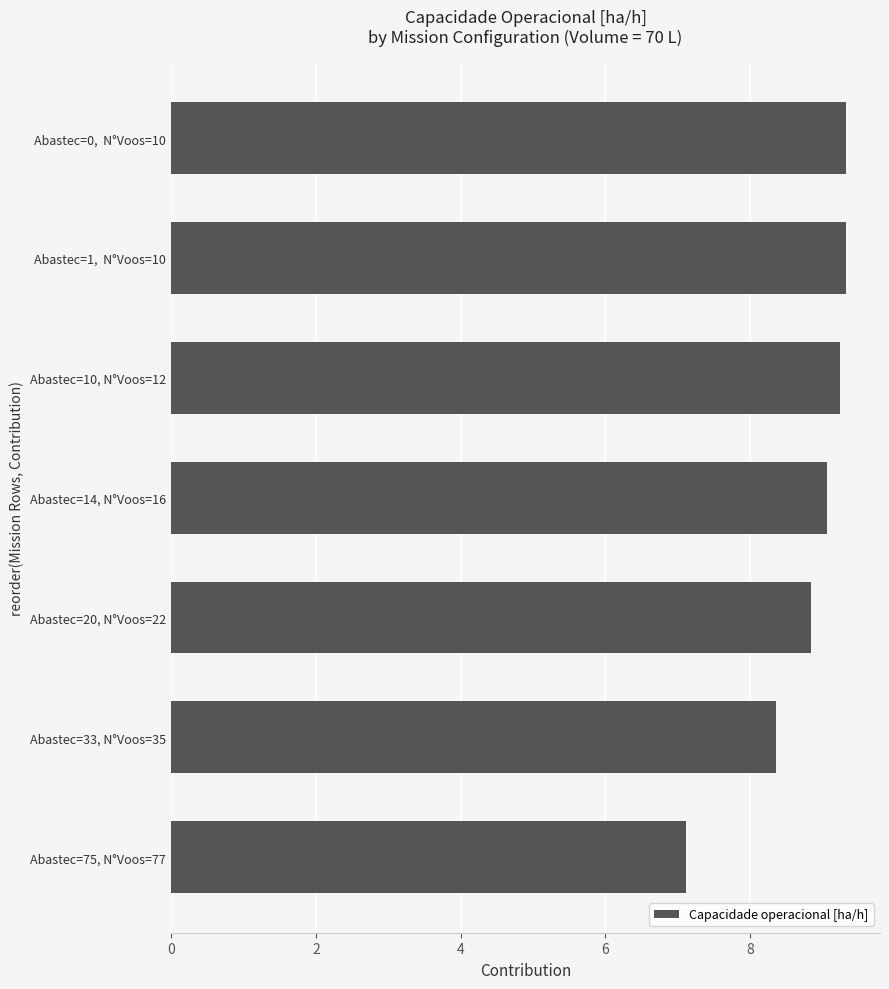

What is the difference between the maximum and minimum values?

2.2